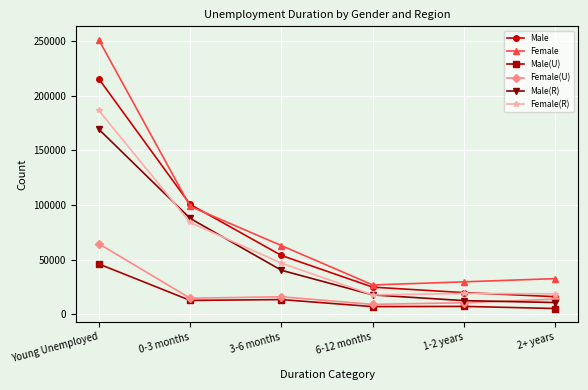

What is the difference between the highest and lowest values at Young Unemployed?

204952